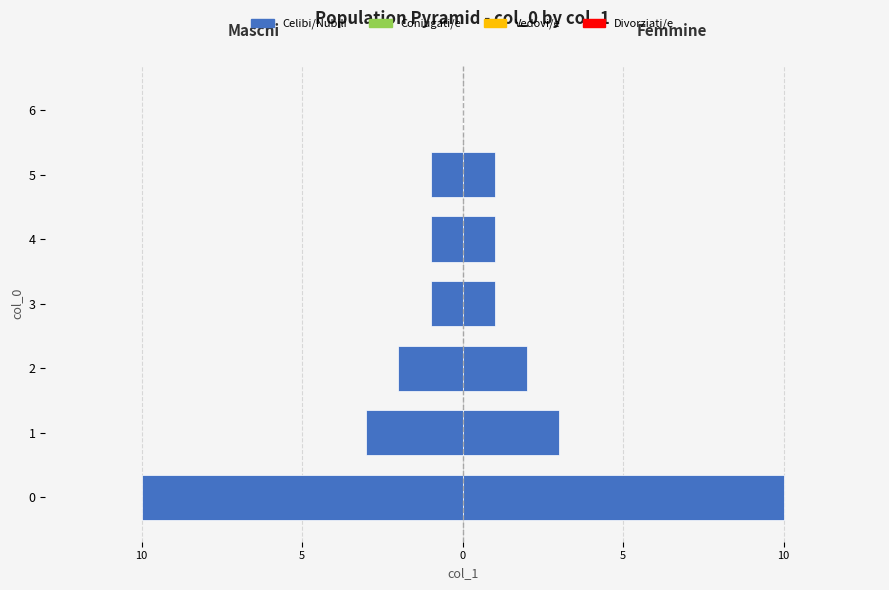

Reading left to right, list all the values displayed in this chart.

Maschi: -10	-3	-2	-1	-1	-1	0
Femmine: 10	3	2	1	1	1	0